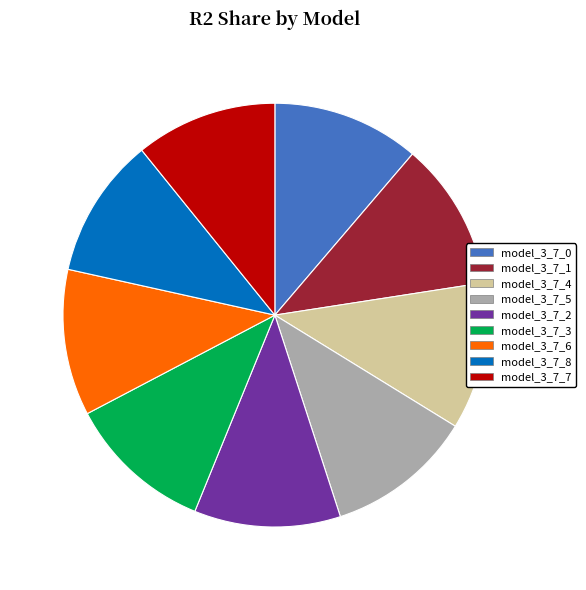

Is the sum of model_3_7_8 and model_3_7_7 greater than half?

No